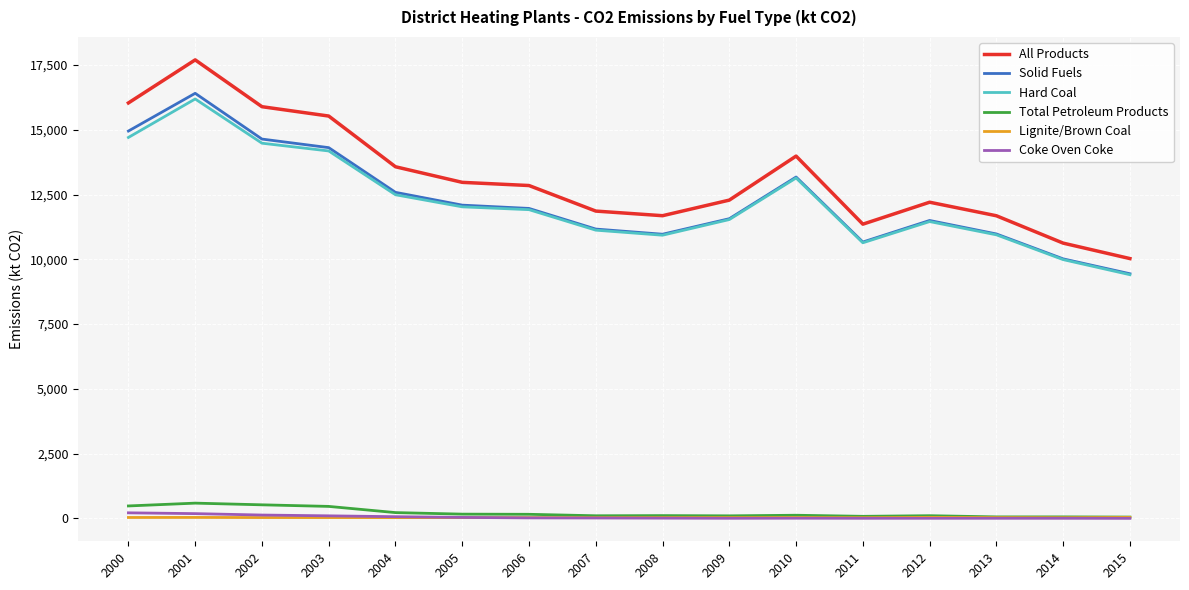

True or false: Solid Fuels and Total Petroleum Products intersect in this chart.

False